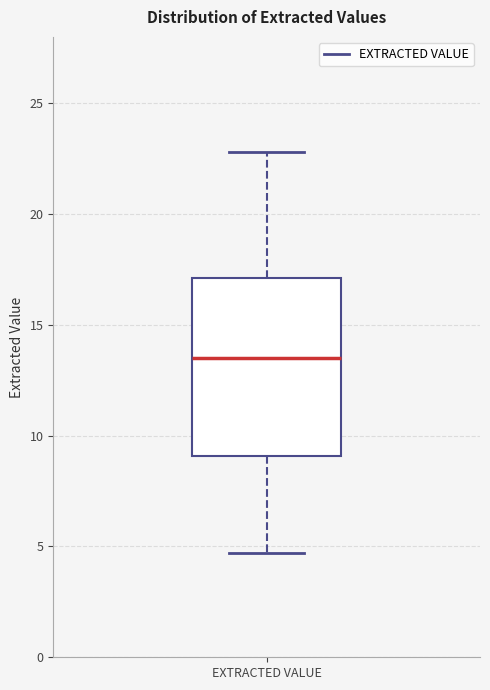

Where does the upper whisker of the box for EXTRACTED VALUE end on the y-axis? The values are not printed on the chart, so give them approximately, as read against the axis.

23.0